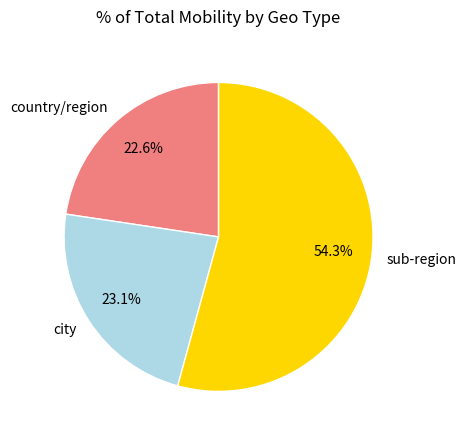

Which slice is the largest?

sub-region